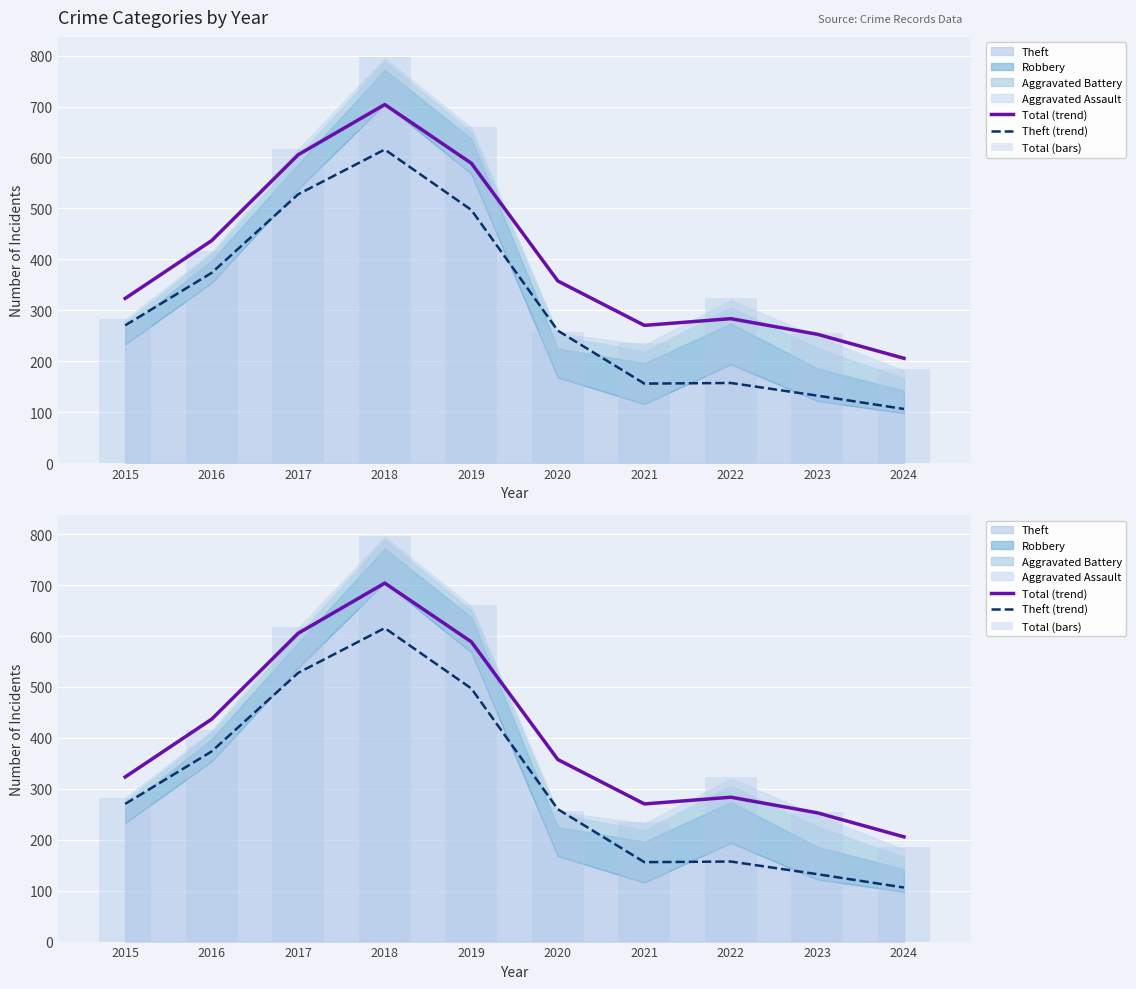

What is the spread (max minus min) of values at 2021?

114.4